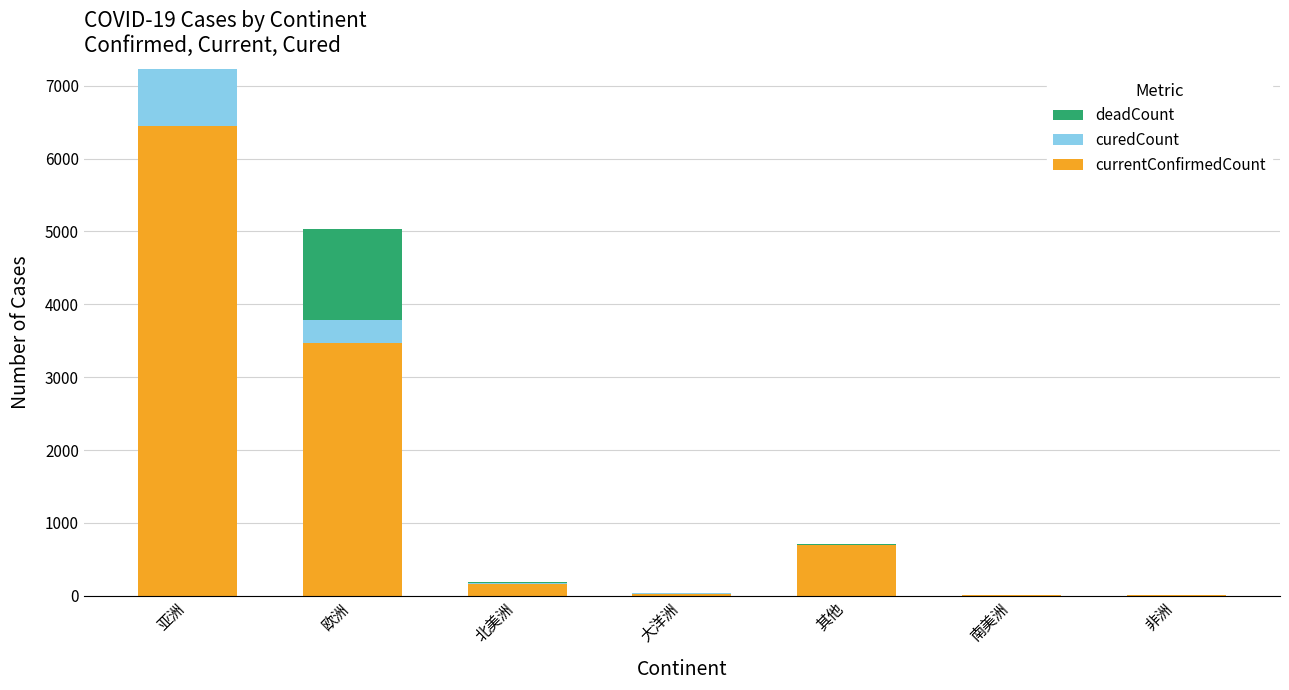

At which label does currentConfirmedCount reach its peak?

亚洲